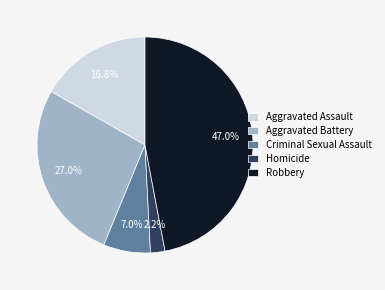

Which has a higher value, Criminal Sexual Assault or Robbery?

Robbery